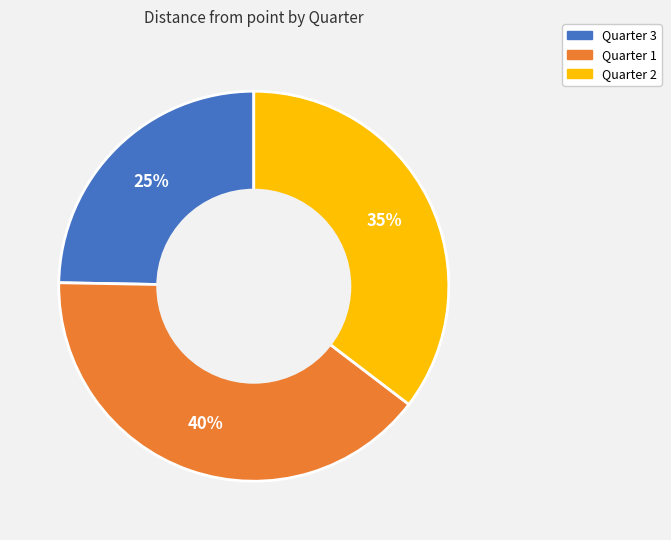

To the nearest percent, what is the average slice percentage?

33%